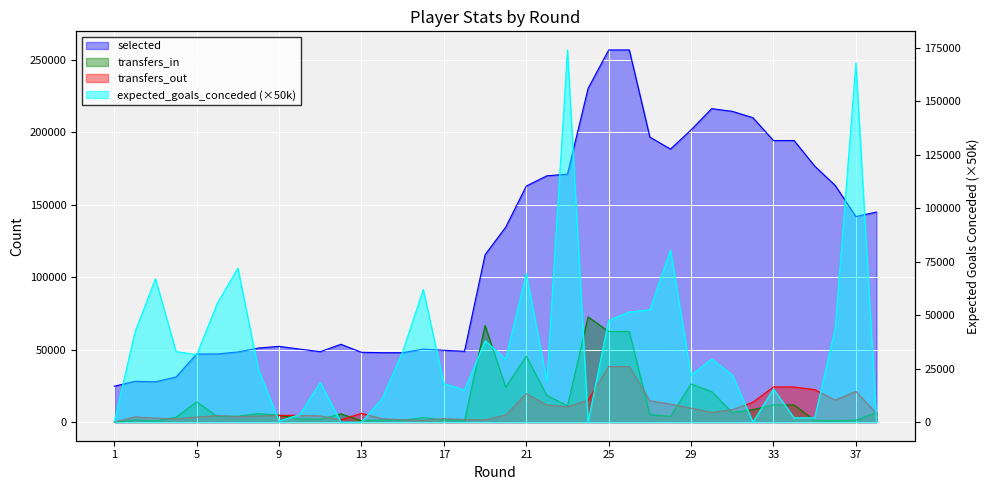

How many data points in transfers_out are less than 5997?

19